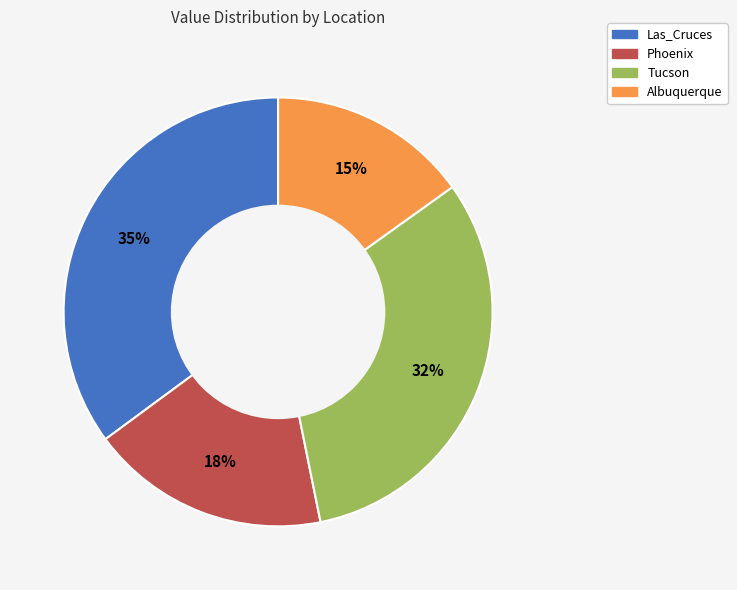

True or false: Las_Cruces accounts for 35% of the total.

True